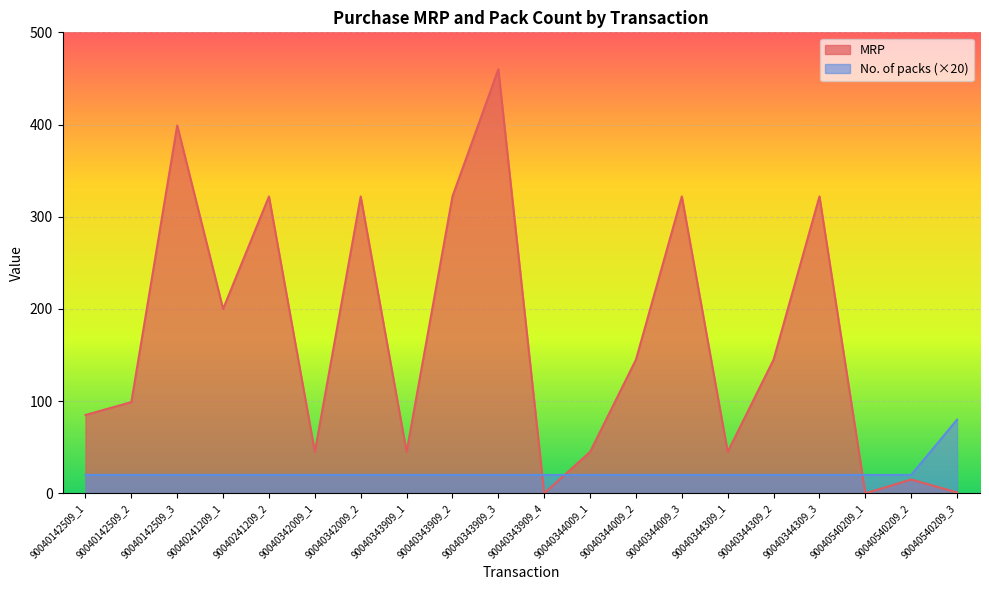

Which has a higher value, 90040540209_1 or 90040241209_2?

90040241209_2